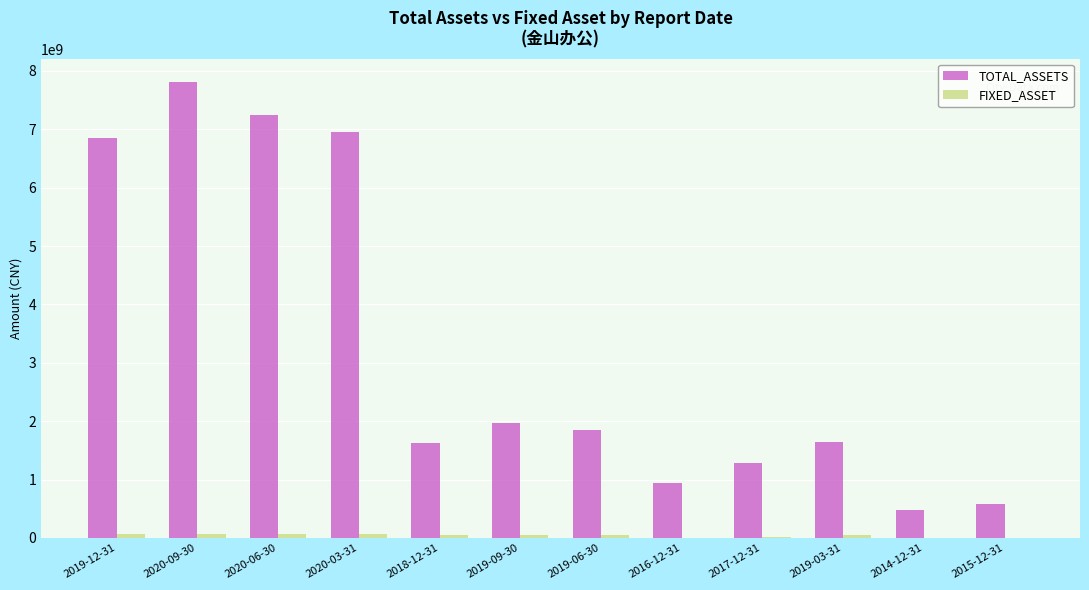

Which series changed the most between 2020-06-30 and 2019-03-31?

TOTAL_ASSETS